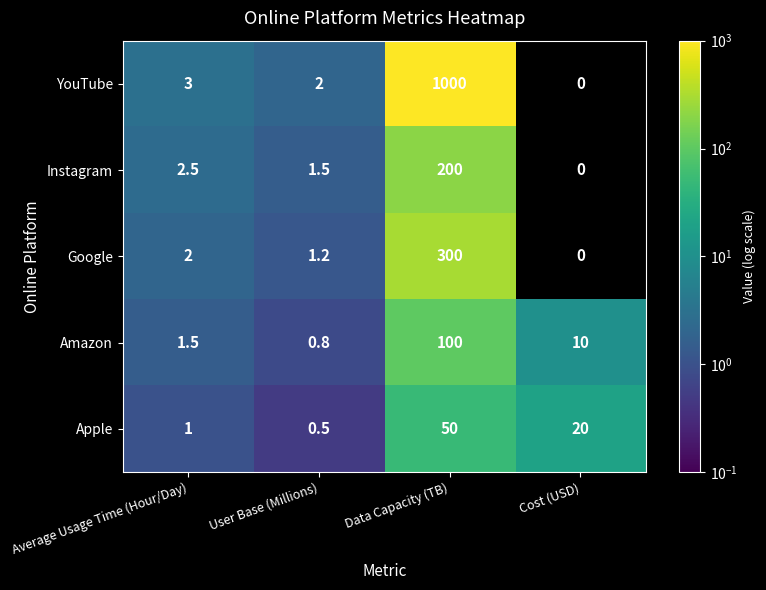

The Apple series shows 50.0 at Data Capacity (TB). True or false?

True